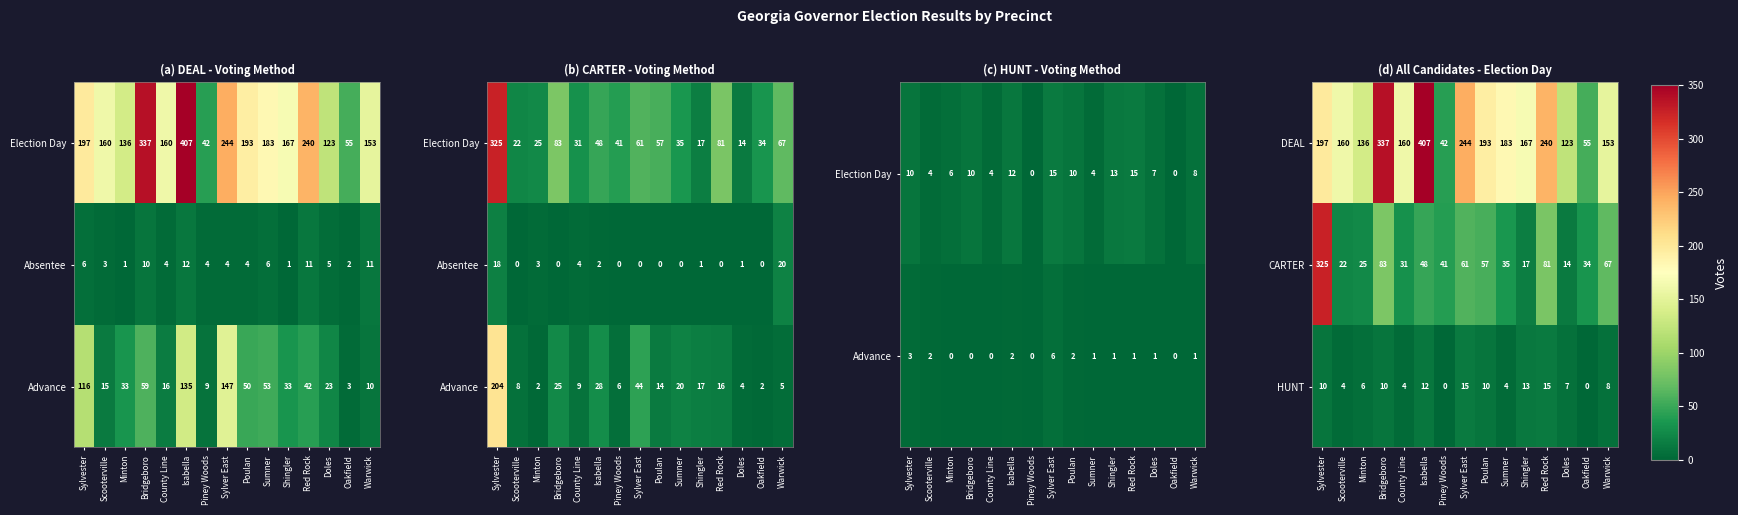

What is the approximate value of CARTER at Shingler, to the nearest 5?

15